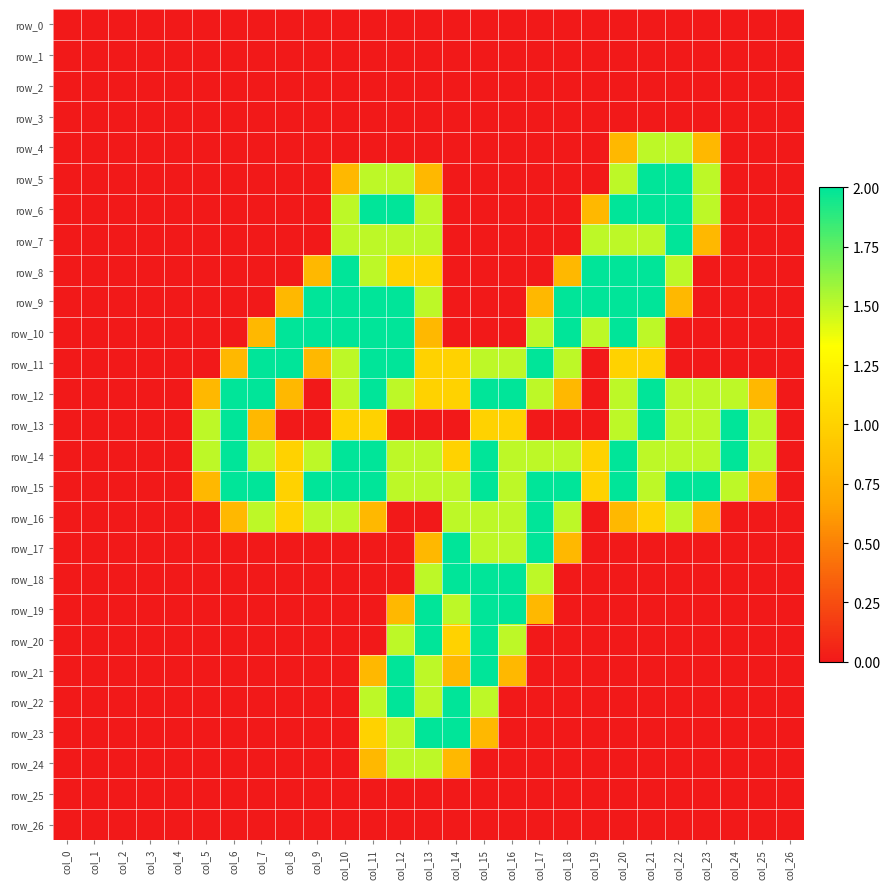

What is the maximum value shown in the chart?

2.0